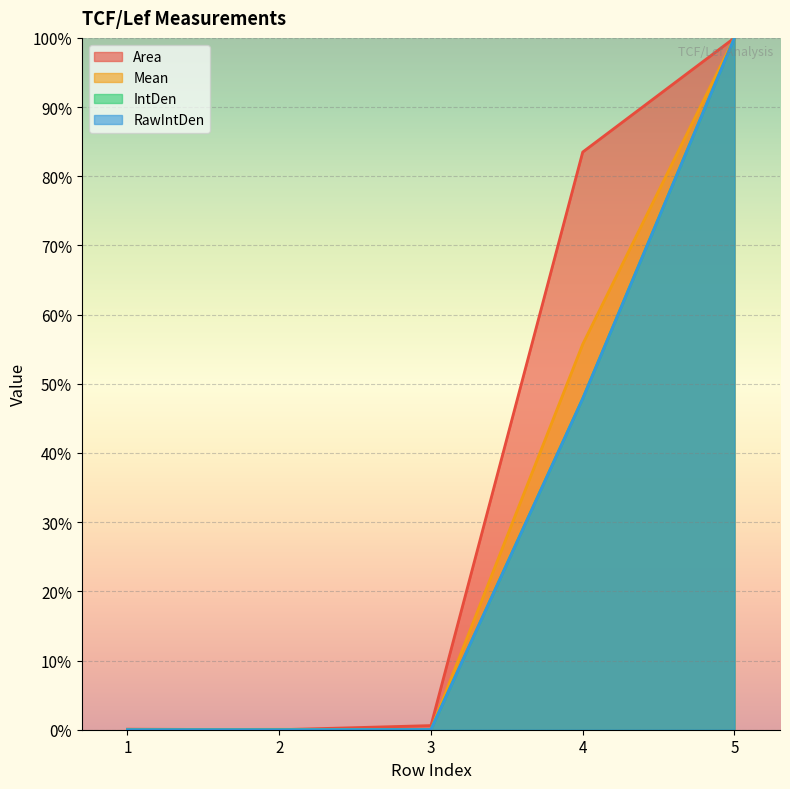

At how many categories does at least one series exceed 52?

2